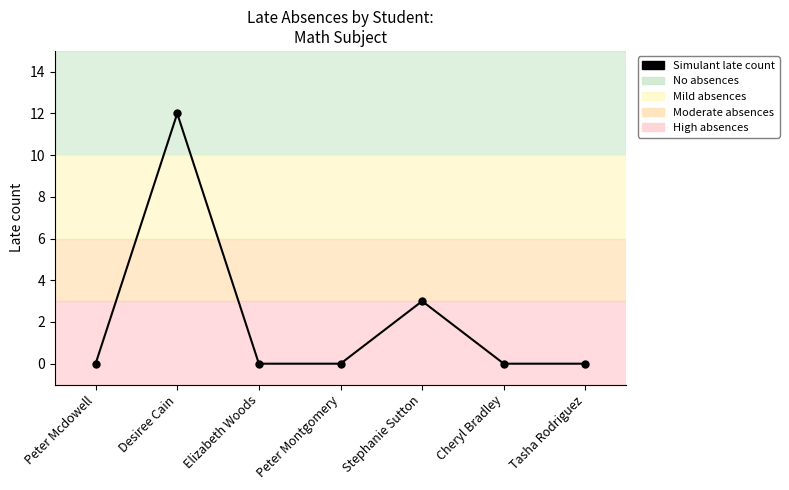

Which has a higher value, Desiree Cain or Stephanie Sutton?

Desiree Cain